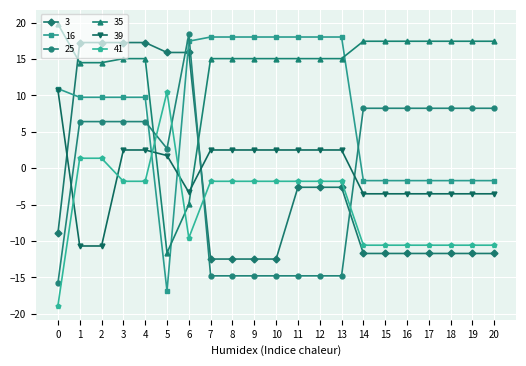

After their last crossing, which series has the higher values: 41 or 39?

39